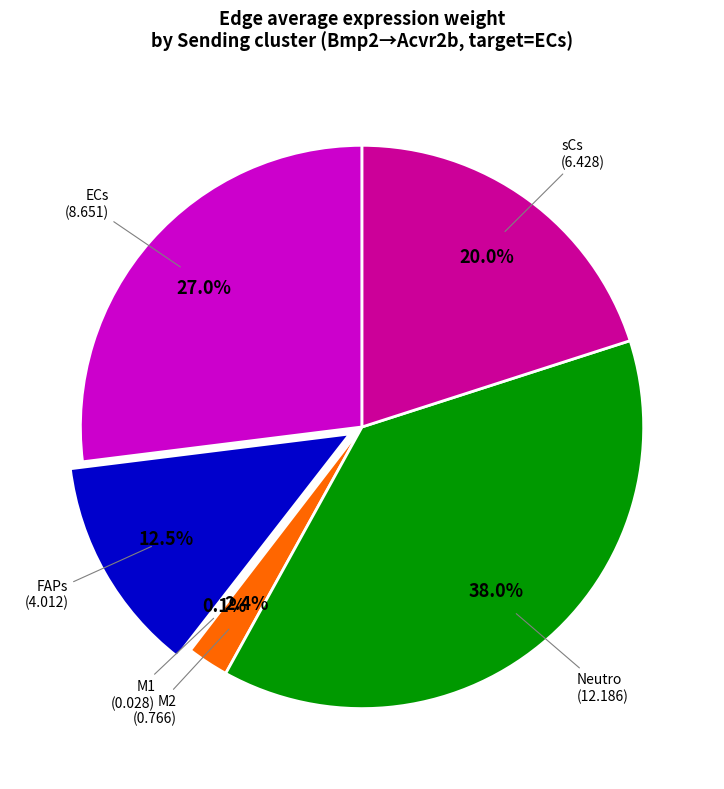

Is there any slice that represents more than half of the pie?

No